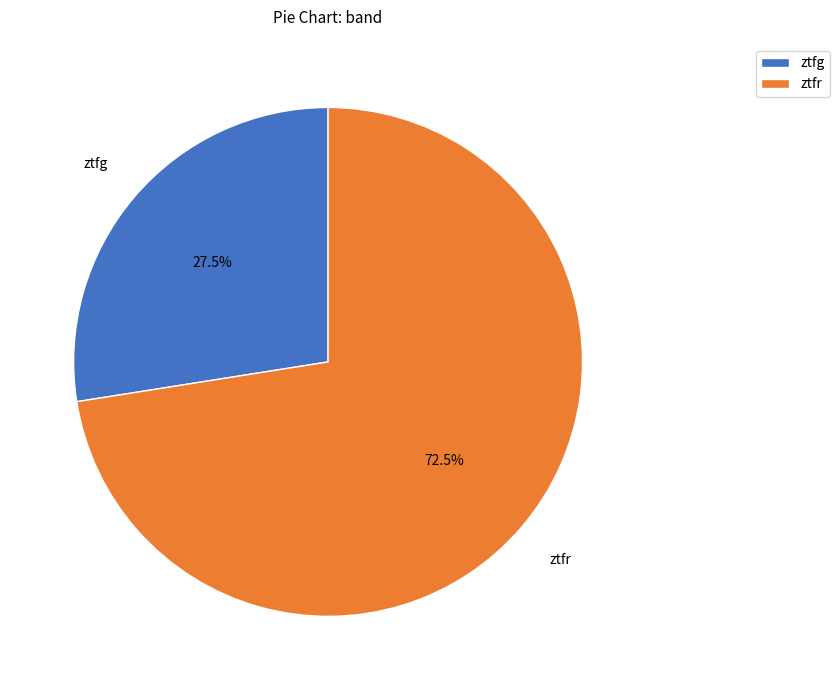

Is there any slice that represents more than half of the pie?

Yes